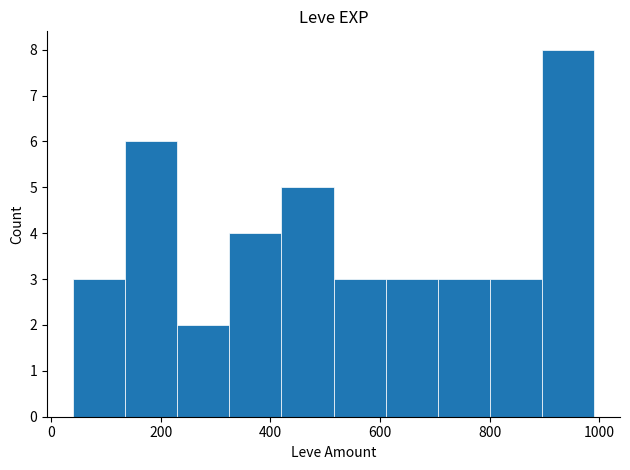

What is the maximum value shown in the chart?

8